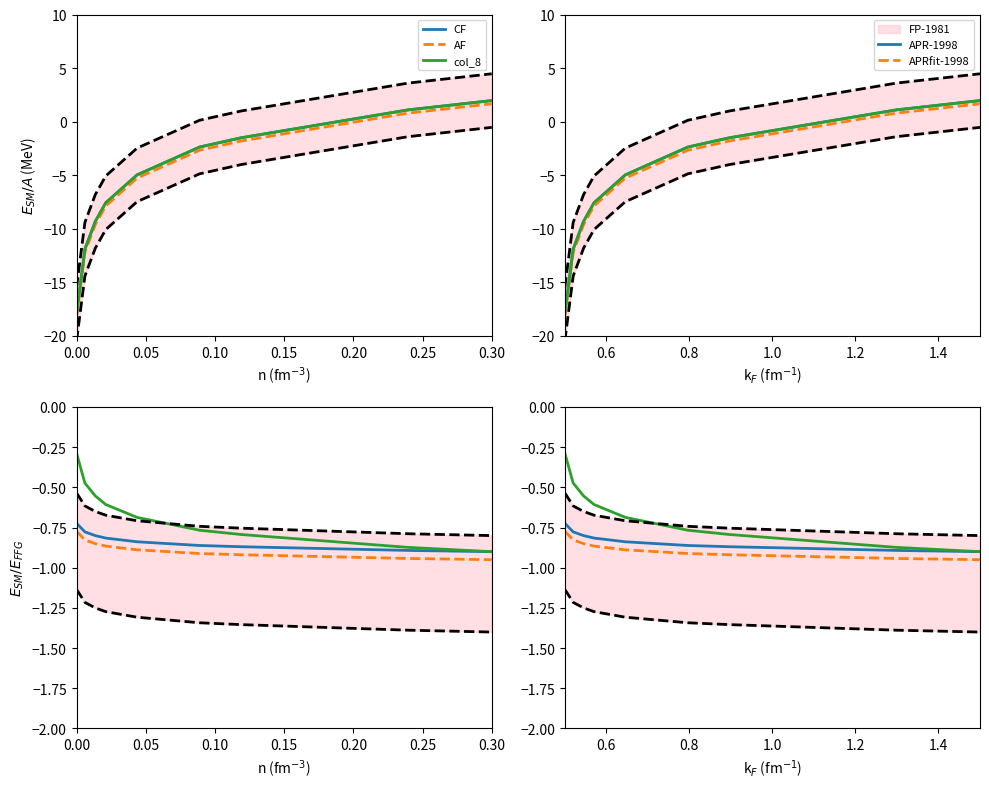

What is the sum of all AF values?

-20.7